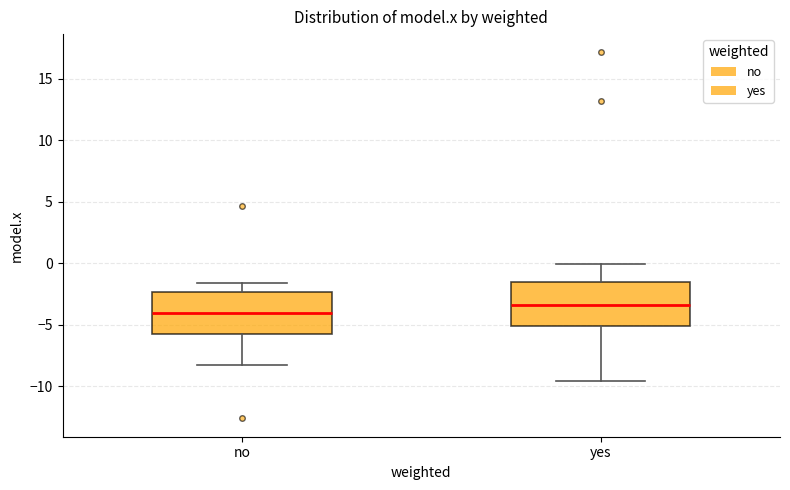

Which box has the highest median line?

yes